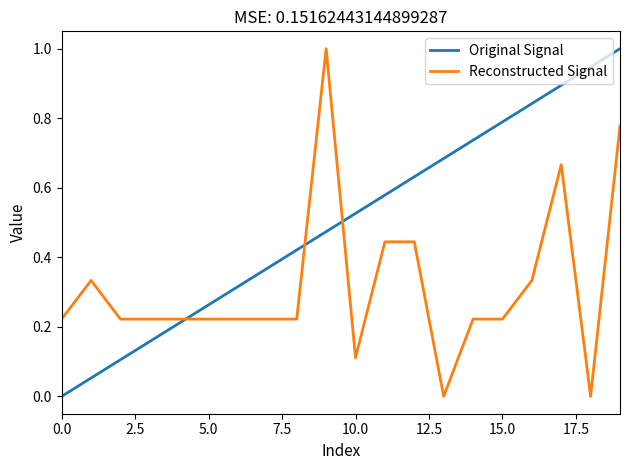

What is the difference between the maximum and minimum values in the Reconstructed Signal series?

1.0